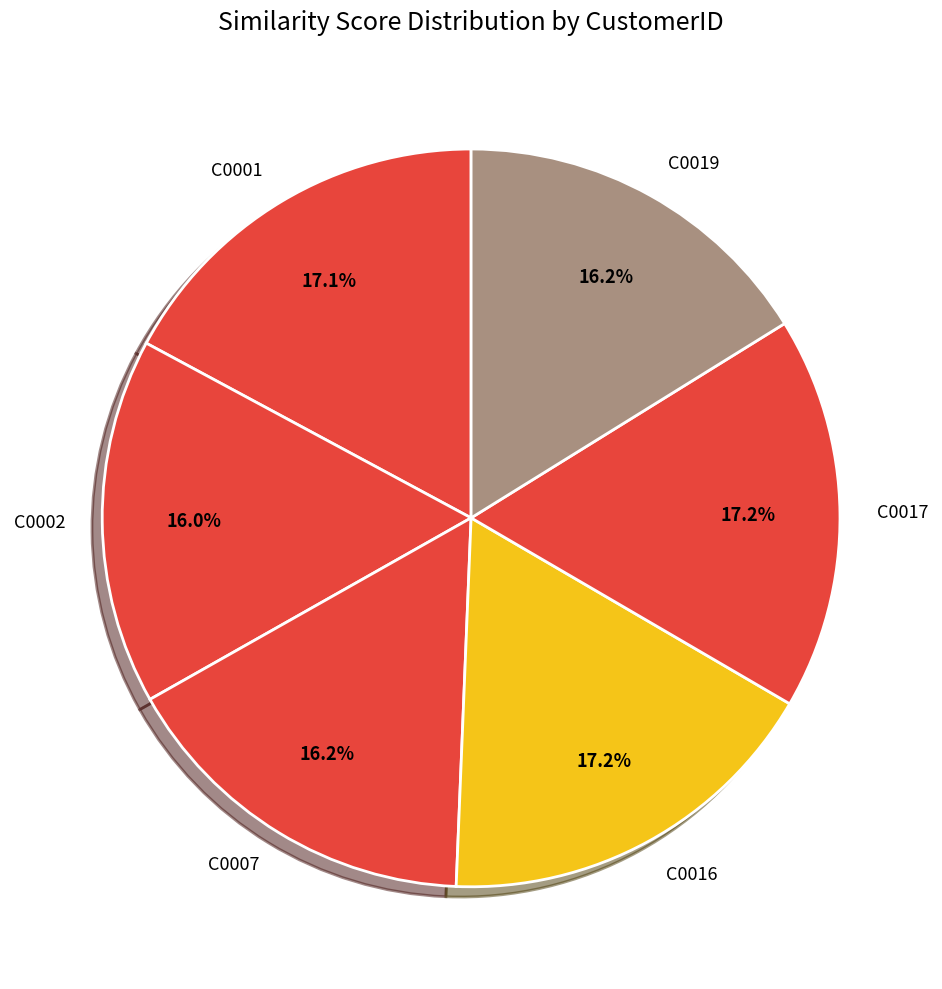

Between C0017 and C0002, which is larger?

C0017